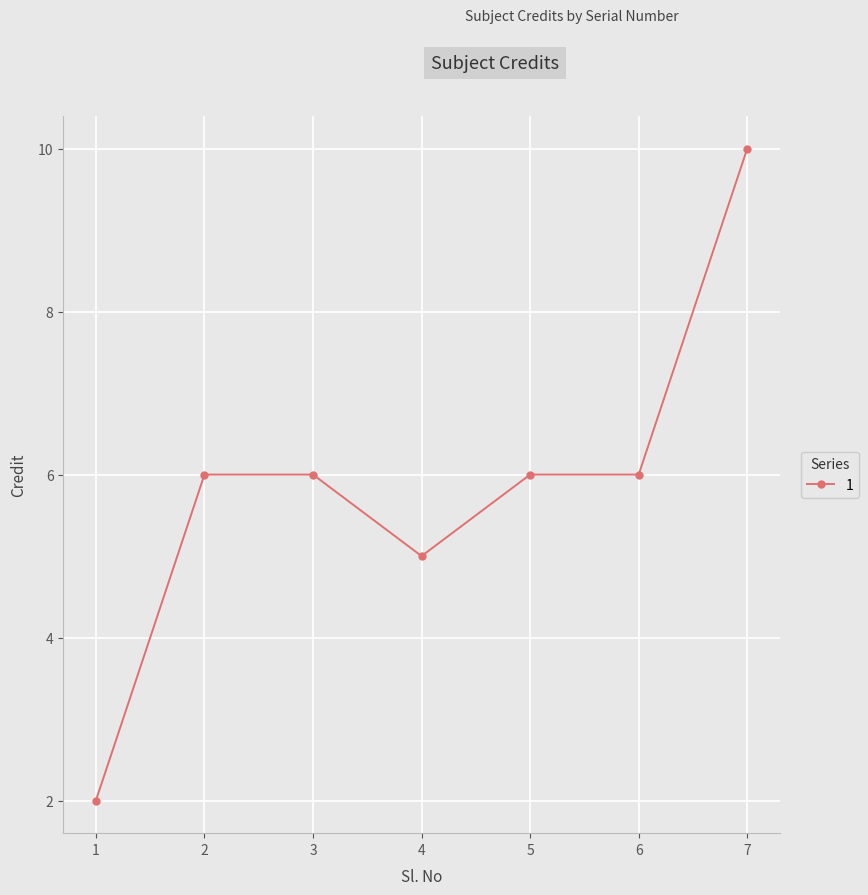

What is the difference between the values at 2 and 4?

1